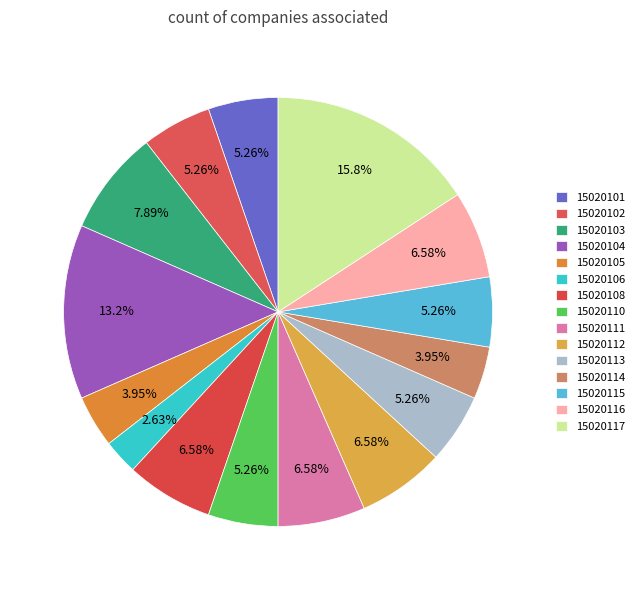

Count the number of slices in the pie.

15